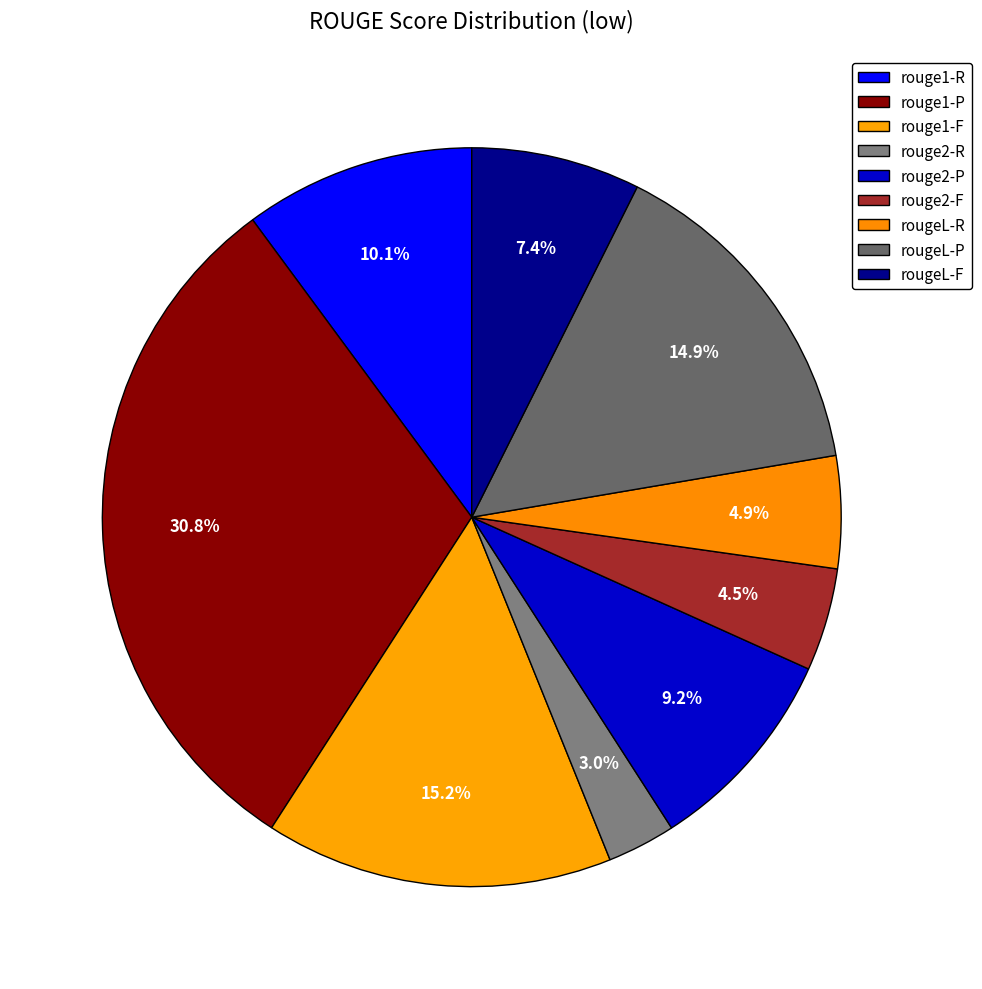

What is the change in value from rougeL-P to rougeL-F?

-0.1